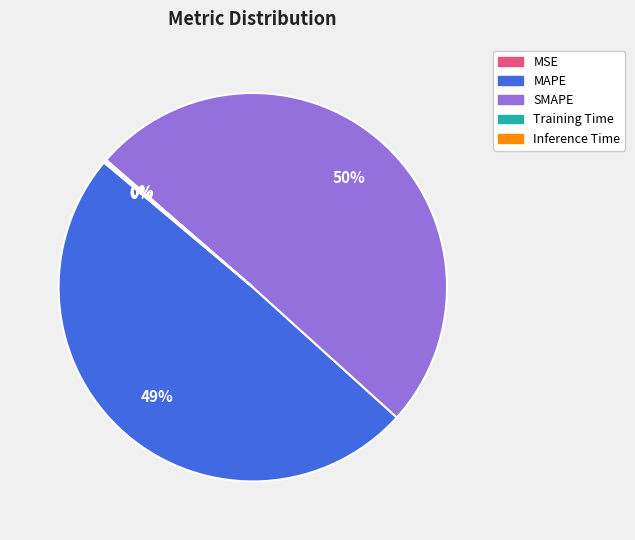

Is the sum of SMAPE and MAPE greater than half?

Yes